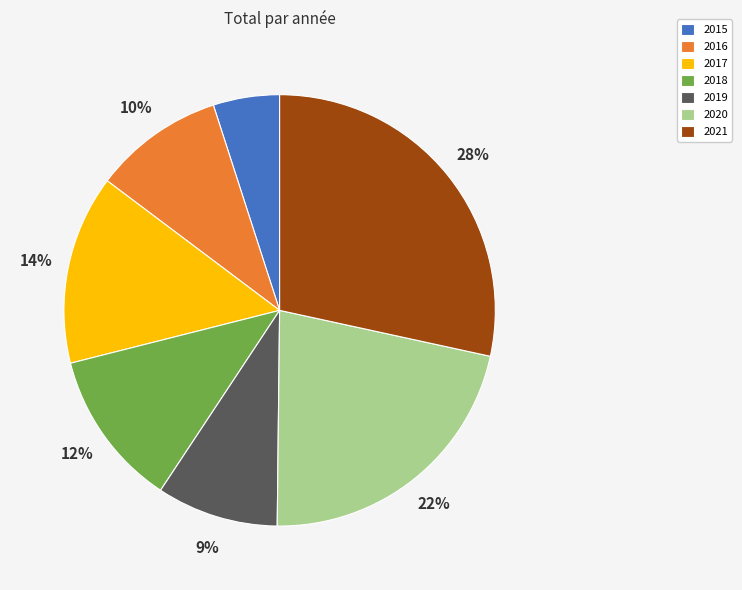

Is there any slice that represents more than half of the pie?

No